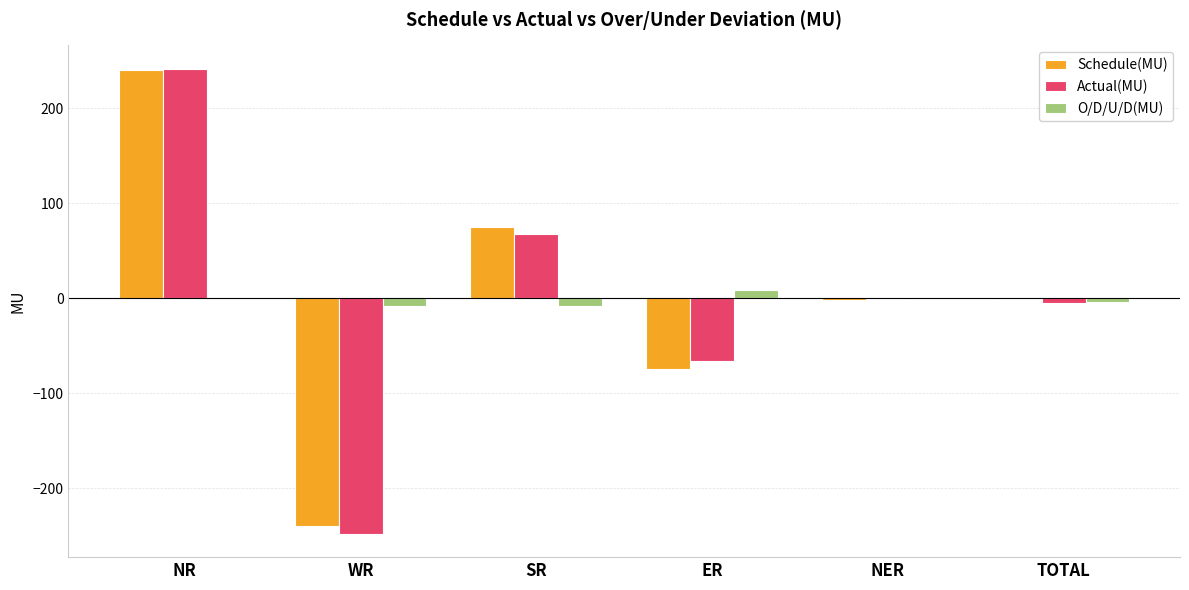

Count the number of categories in the chart.

6